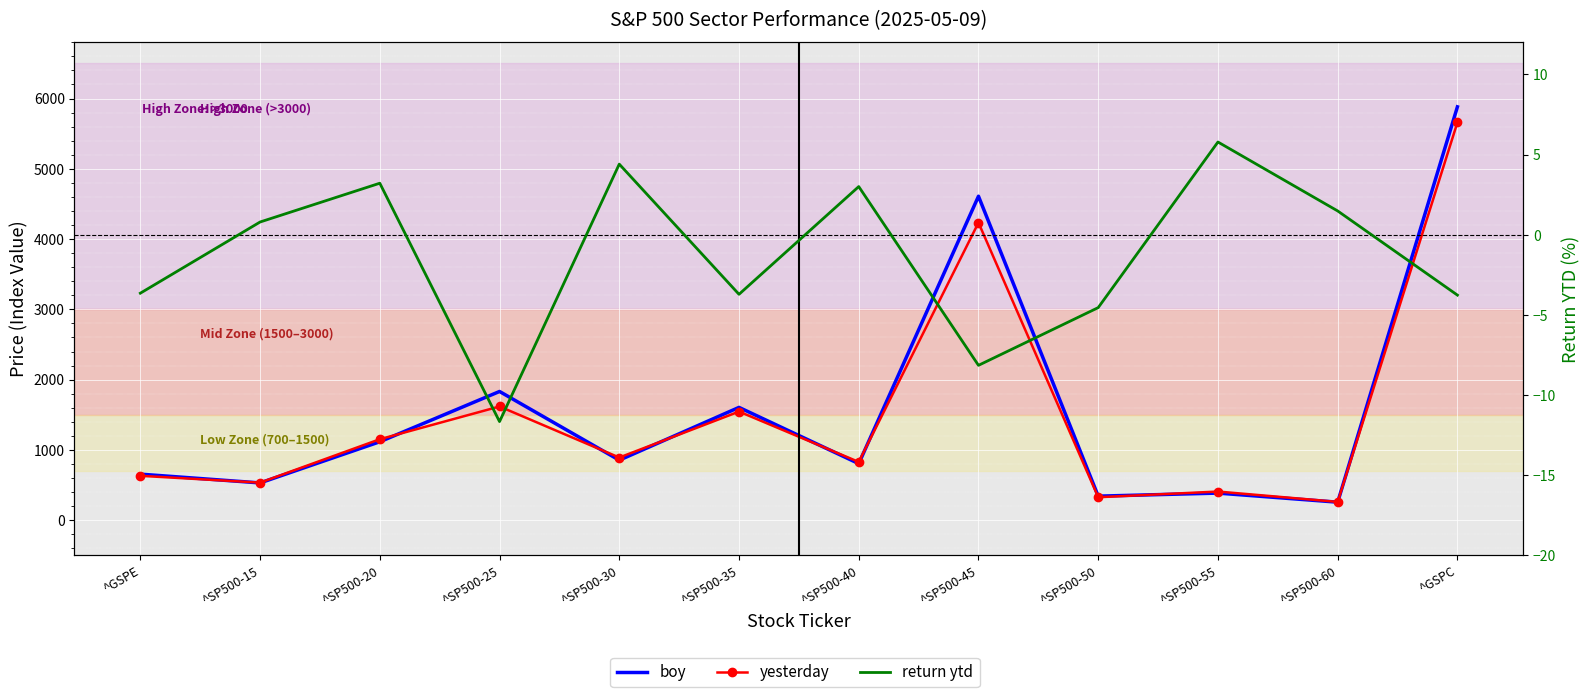

At which category does return ytd reach its first local valley?

^SP500-25